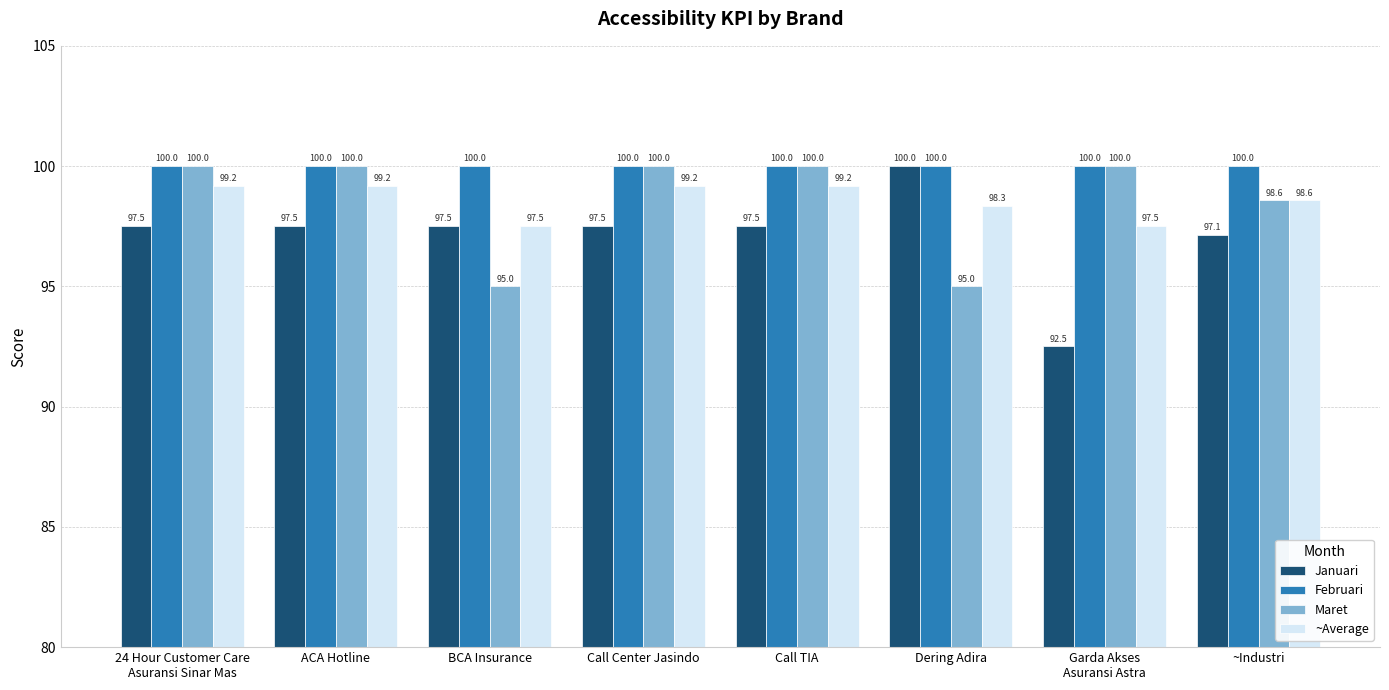

What is the label of the 5th bar from the right?

Call Center Jasindo